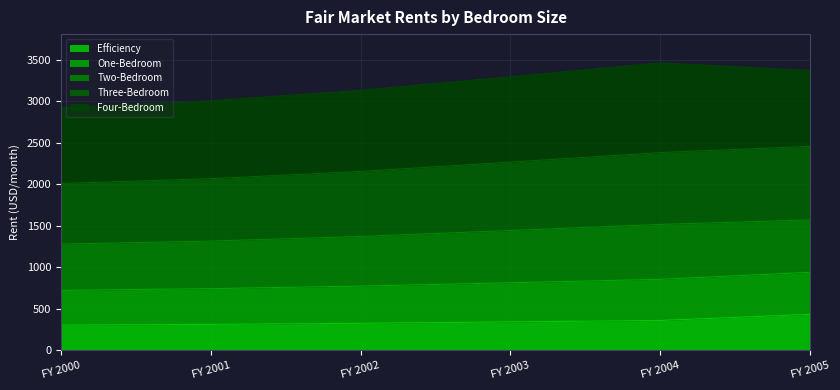

What is the total value across all series at FY 2004?

3462